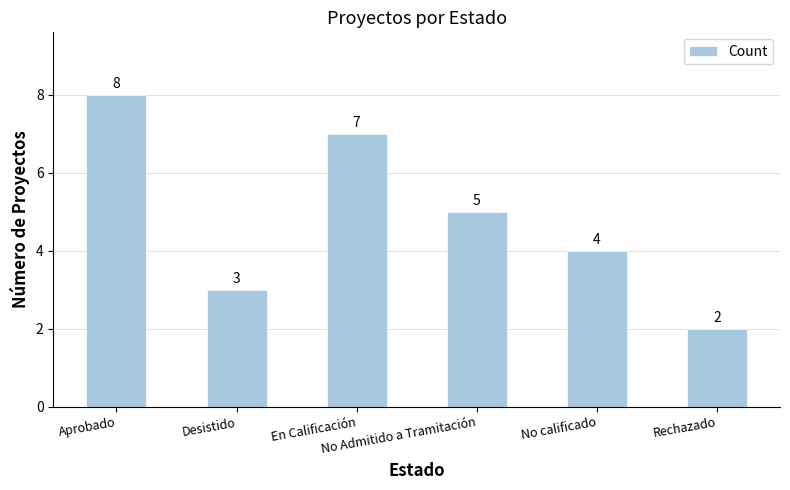

List the labels in order of value, smallest first.

Rechazado, Desistido, No calificado, No Admitido a Tramitación, En Calificación, Aprobado